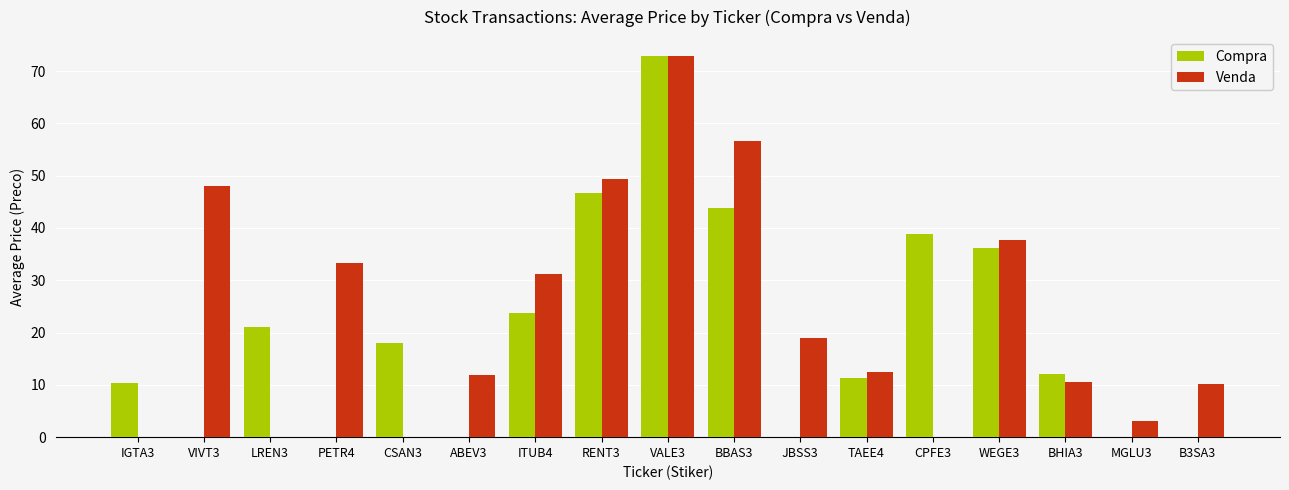

At which category is the sum across all series the highest?

VALE3